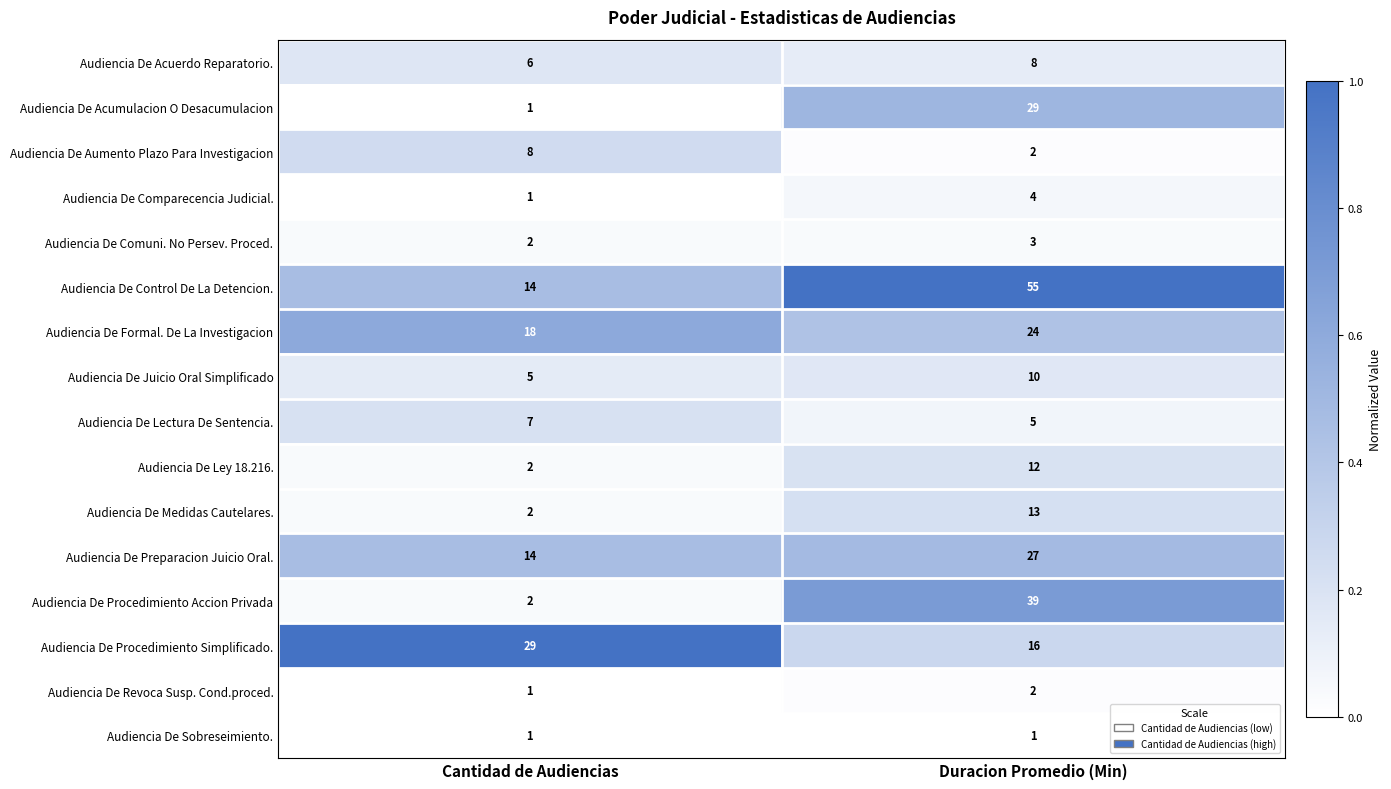

At which category is the sum across all series the highest?

Duracion Promedio (Min)